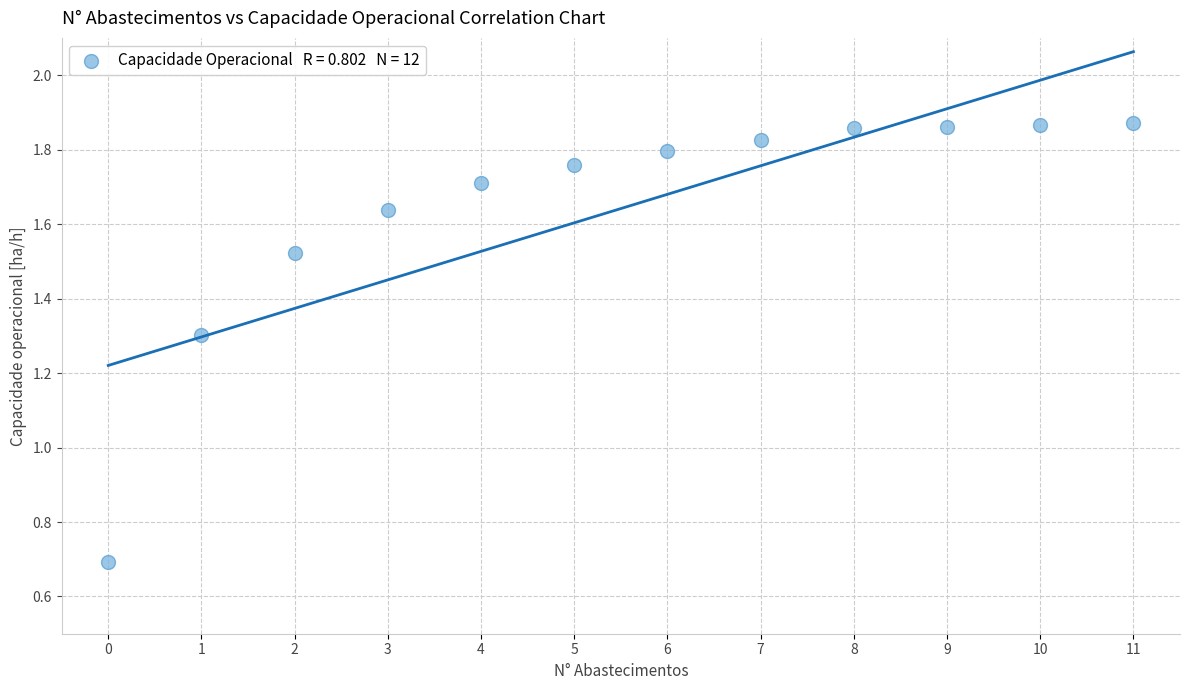

What is the range of Y values (max minus min)?

1.2